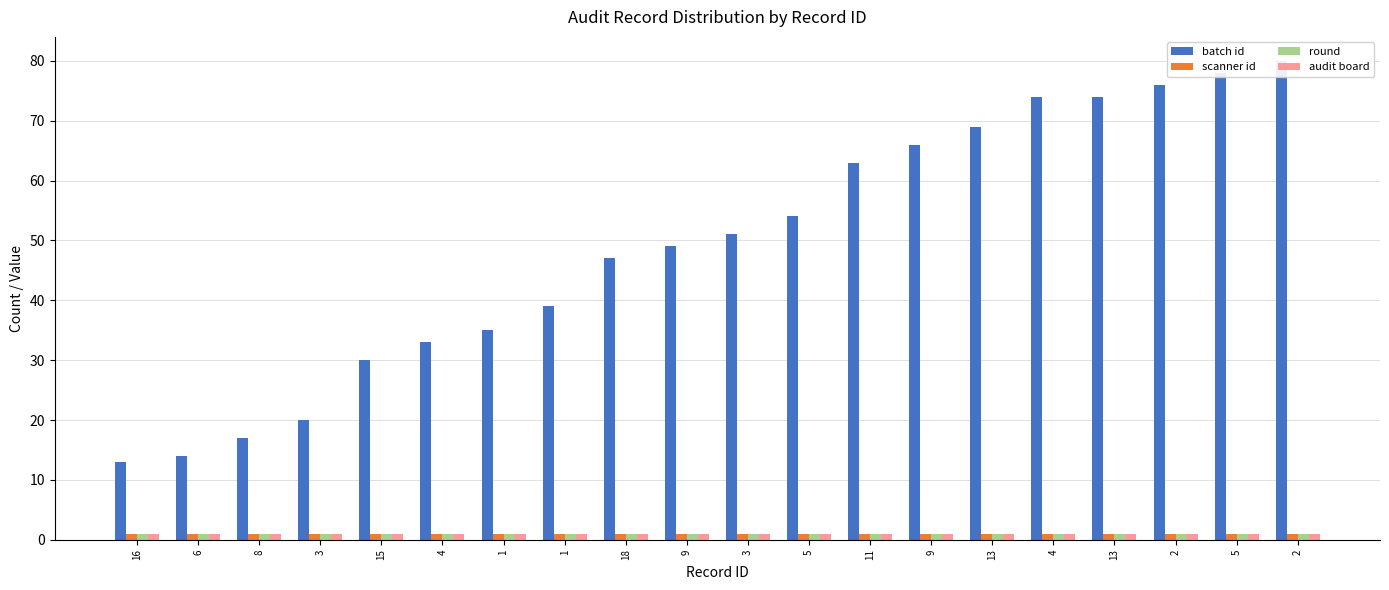

Reading left to right, extract all data points from this chart.

batch id: 16=13	6=14	8=17	3=20	15=30	4=33	1=35	1=39	18=47	9=49	3=51	5=54	11=63	9=66	13=69	4=74	13=74	2=76	5=78	2=80
scanner id: 16=1	6=1	8=1	3=1	15=1	4=1	1=1	1=1	18=1	9=1	3=1	5=1	11=1	9=1	13=1	4=1	13=1	2=1	5=1	2=1
round: 16=1	6=1	8=1	3=1	15=1	4=1	1=1	1=1	18=1	9=1	3=1	5=1	11=1	9=1	13=1	4=1	13=1	2=1	5=1	2=1
audit board: 16=1	6=1	8=1	3=1	15=1	4=1	1=1	1=1	18=1	9=1	3=1	5=1	11=1	9=1	13=1	4=1	13=1	2=1	5=1	2=1